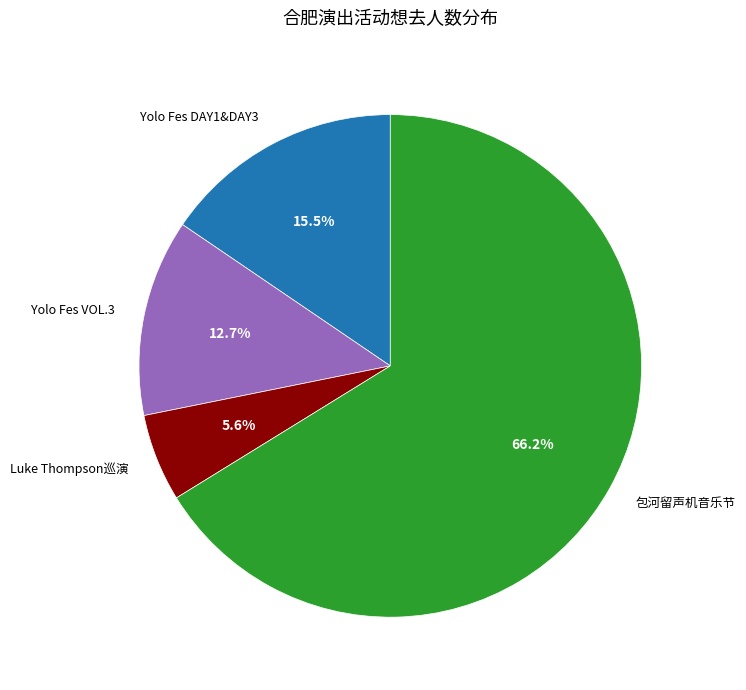

Do Luke Thompson巡演 and Yolo Fes DAY1&DAY3 together represent more than half of the pie?

No